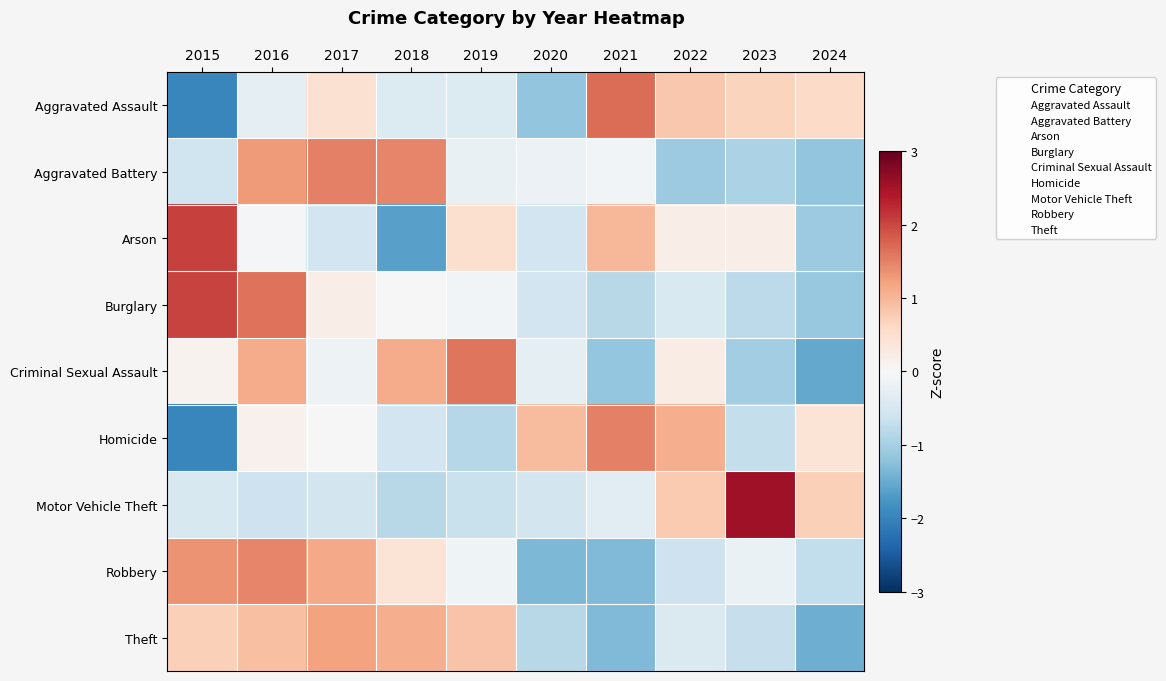

Between 2022 and 2017, which is larger?

2022